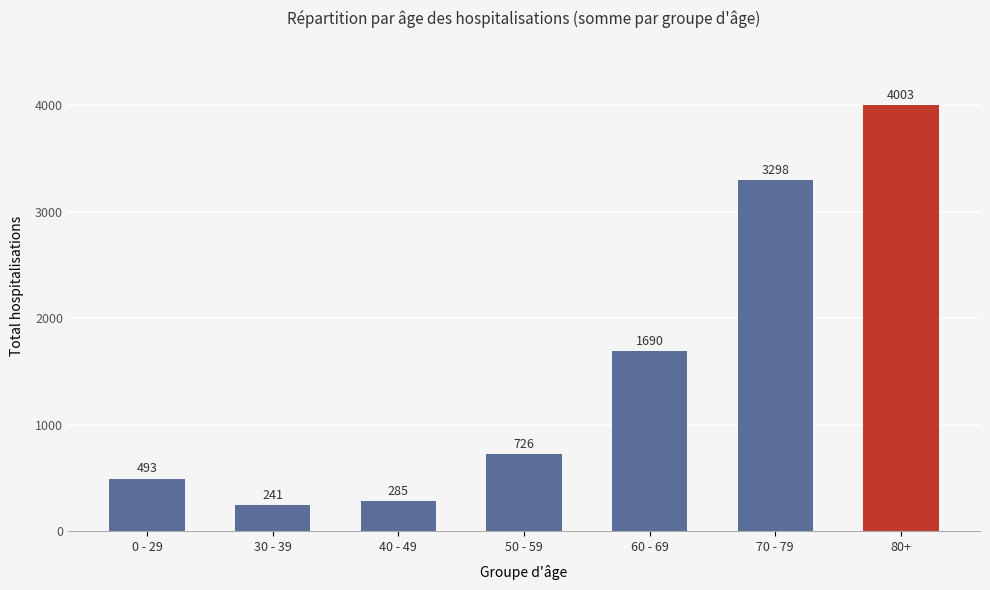

Does the chart contain any negative values?

No